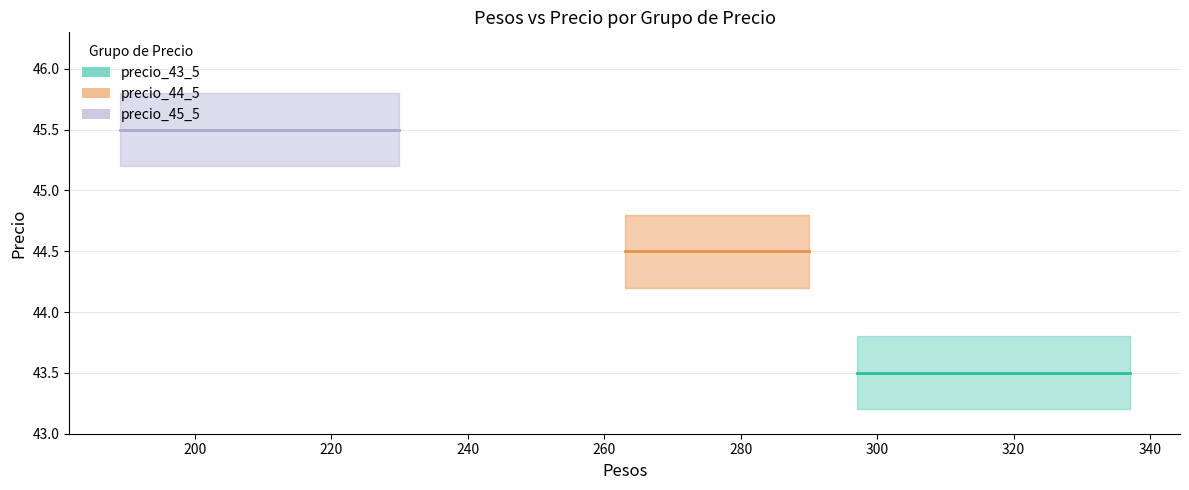

Reading right to left, extract all data points from this chart.

precio_43_5: 19=43.5	18=43.5	17=43.5	16=43.5	15=43.5	14=43.5	13=43.5	12=43.5	11=43.5	10=43.5	9=43.5	8=43.5	7=43.5	6=43.5	5=43.5	4=43.5	3=43.5	2=43.5	1=43.5	0=43.5
precio_45_5: 19=45.5	18=45.5	17=45.5	16=45.5	15=45.5	14=45.5	13=45.5	12=45.5	11=45.5	10=45.5	9=45.5	8=45.5	7=45.5	6=45.5	5=45.5	4=45.5	3=45.5	2=45.5	1=45.5	0=45.5
precio_44_5: 19=44.5	18=44.5	17=44.5	16=44.5	15=44.5	14=44.5	13=44.5	12=44.5	11=44.5	10=44.5	9=44.5	8=44.5	7=44.5	6=44.5	5=44.5	4=44.5	3=44.5	2=44.5	1=44.5	0=44.5